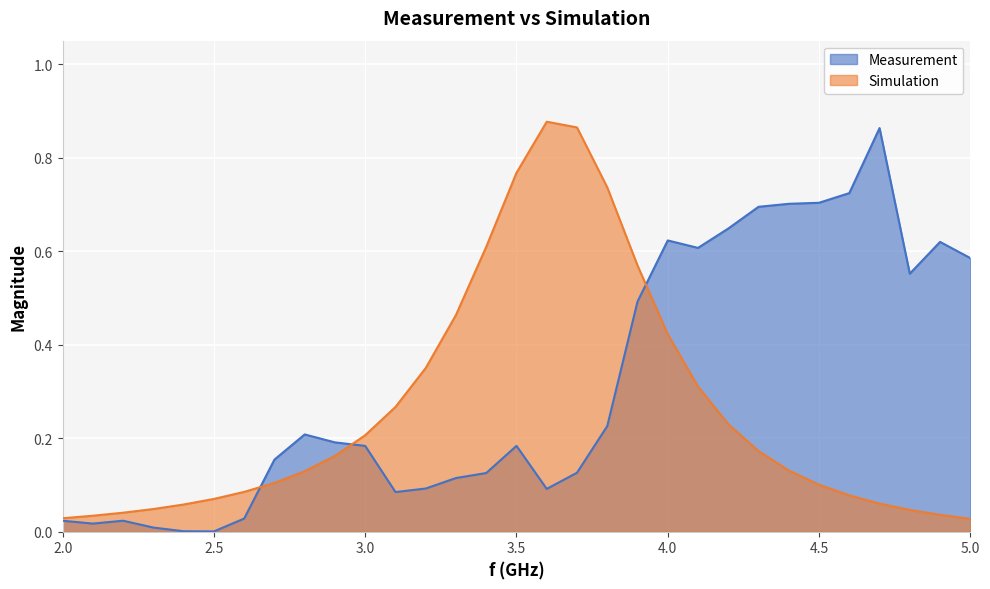

After their last crossing, which series has the higher values: Simulation or Measurement?

Measurement